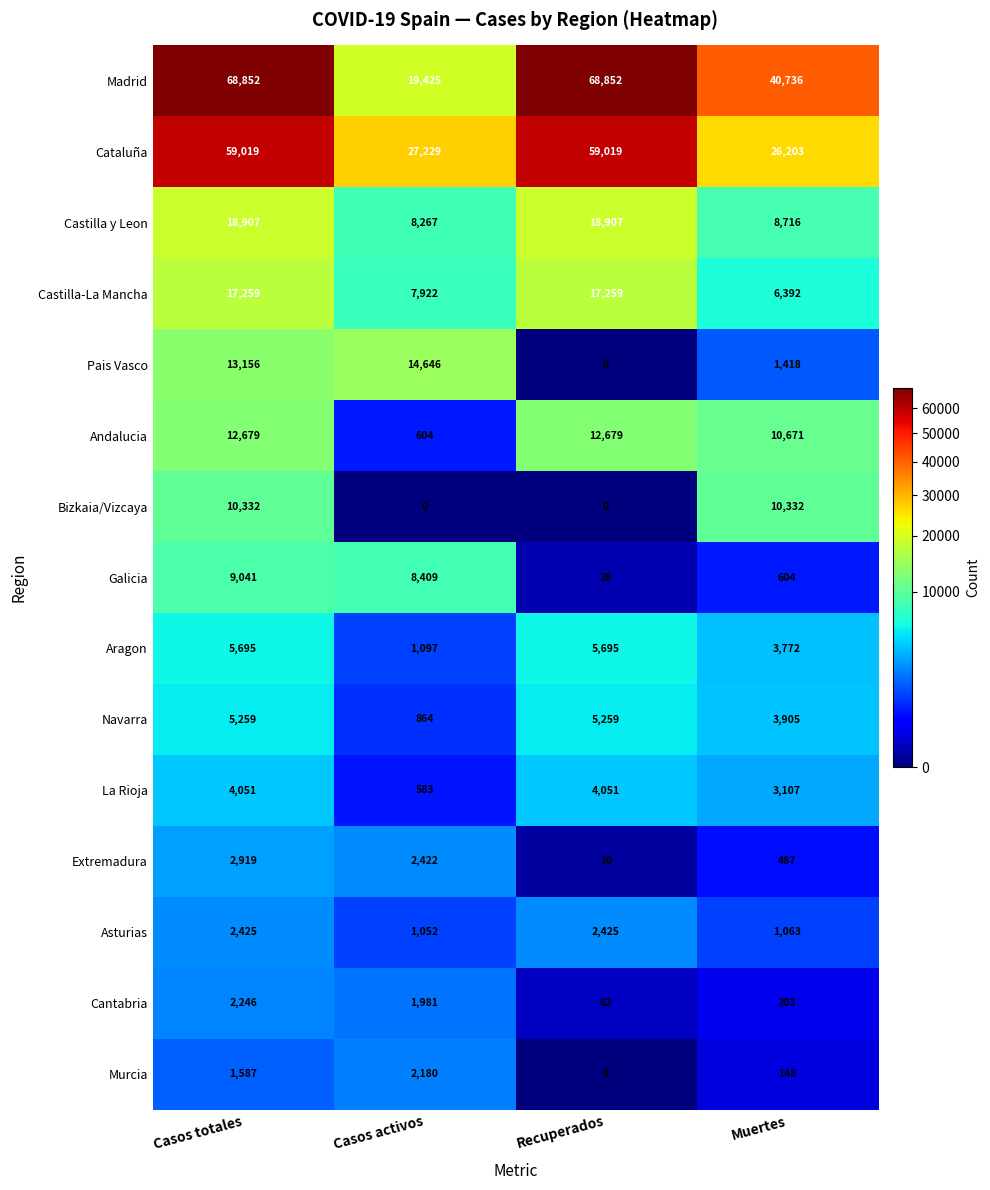

True or false: Bizkaia/Vizcaya has a value of 10332 at Casos totales.

True